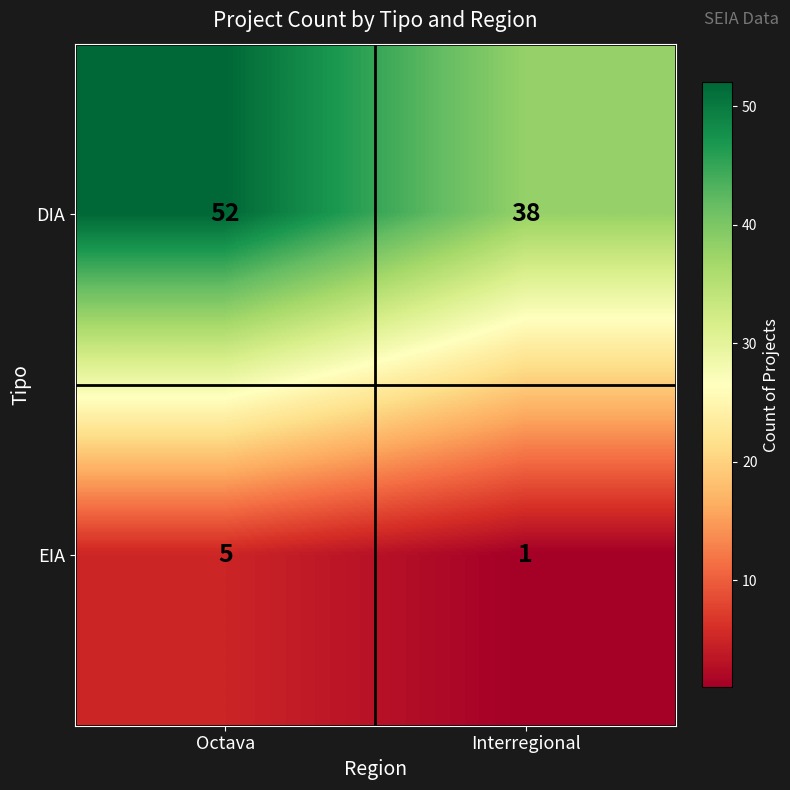

Rank the series by their average value, from highest to lowest.

DIA, EIA